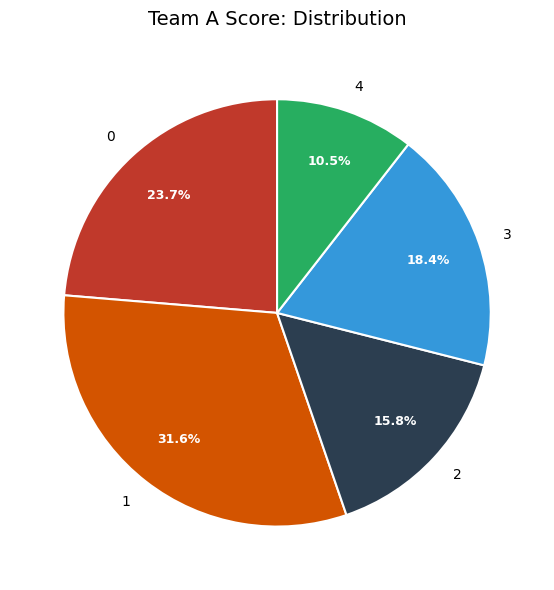

Is there any slice that represents more than half of the pie?

No